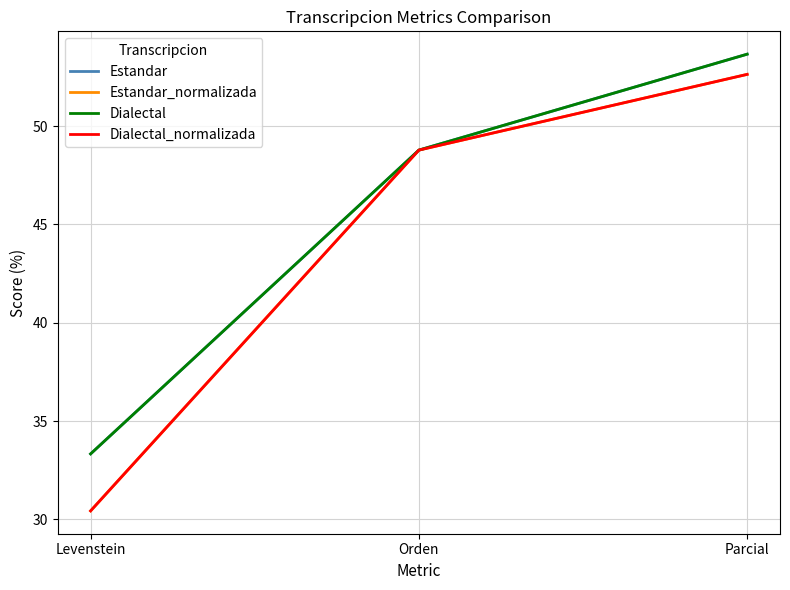

Is this an area chart (filled region under the line)?

No